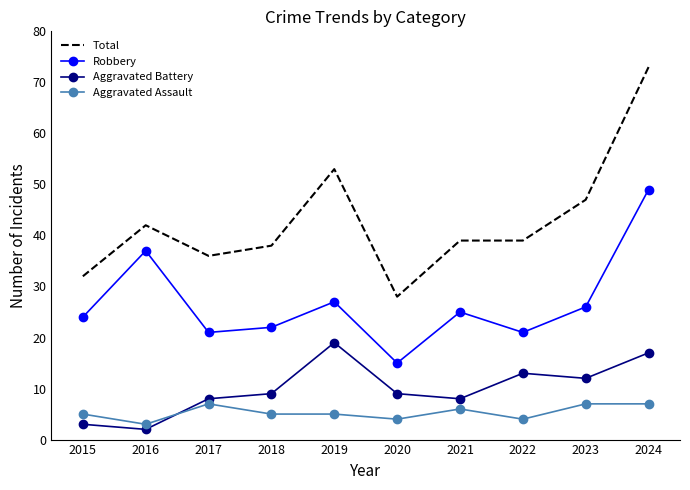

True or false: Aggravated Battery and Aggravated Assault cross at least once.

True